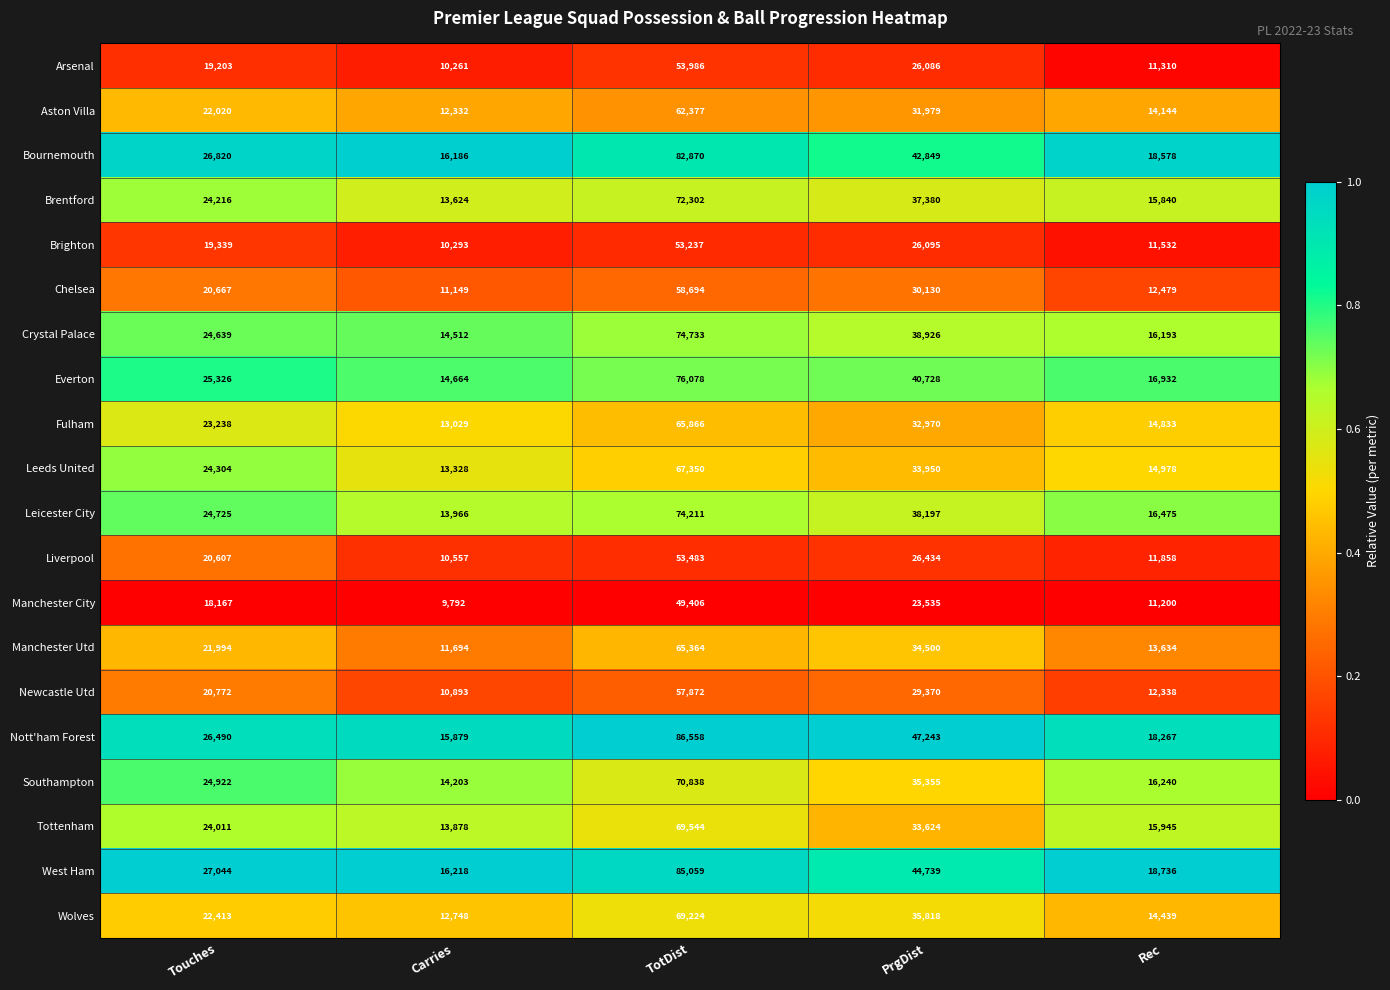

The Chelsea series shows 12479 at Rec. True or false?

True